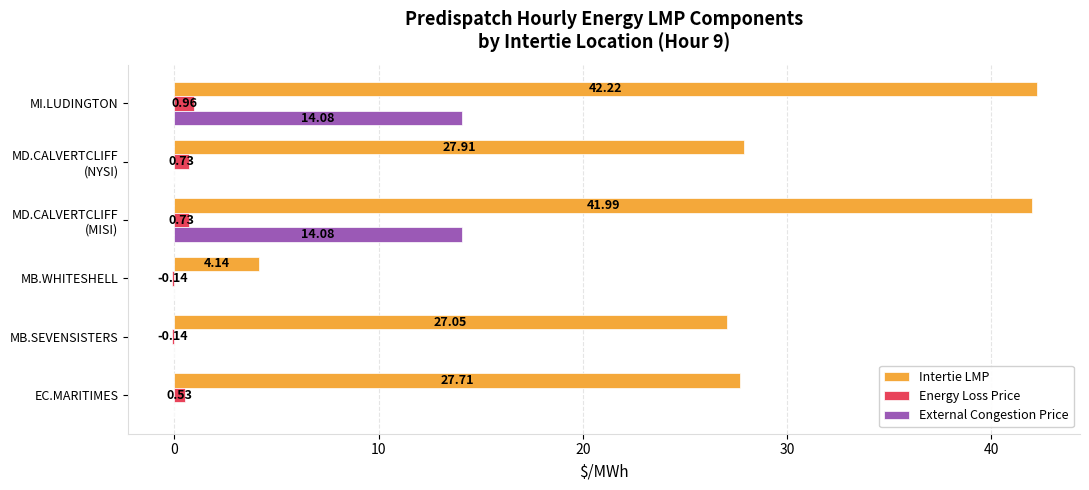

Which series has the widest spread of values?

Intertie LMP